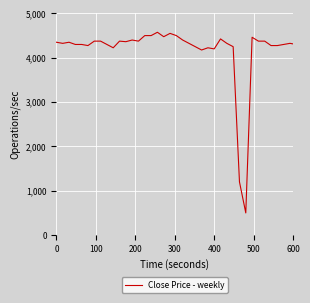

What is the smallest value displayed?

500.0